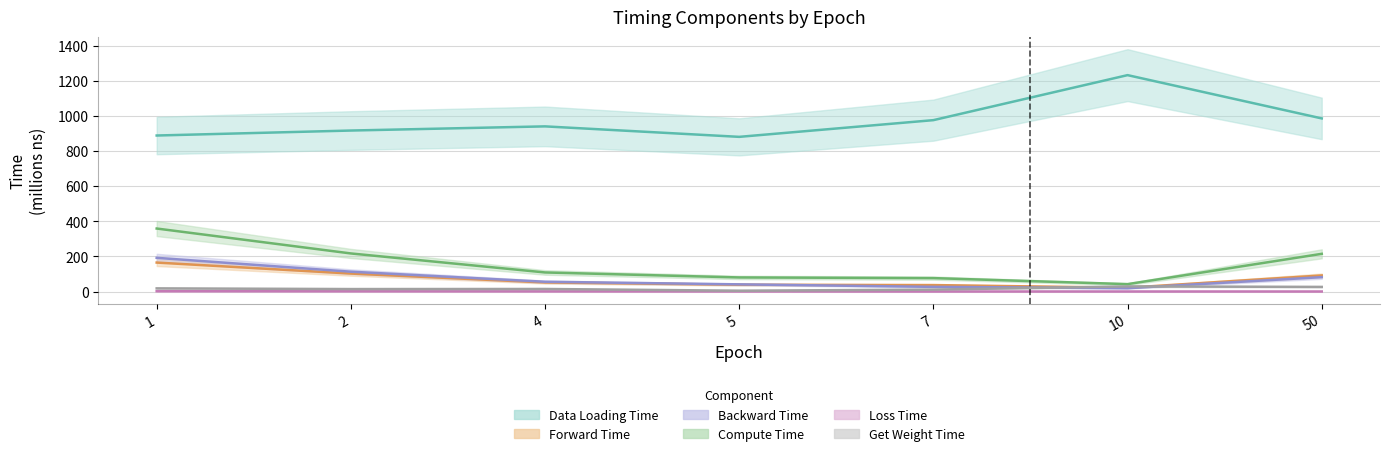

Does the chart display data point markers on the line(s)?

No